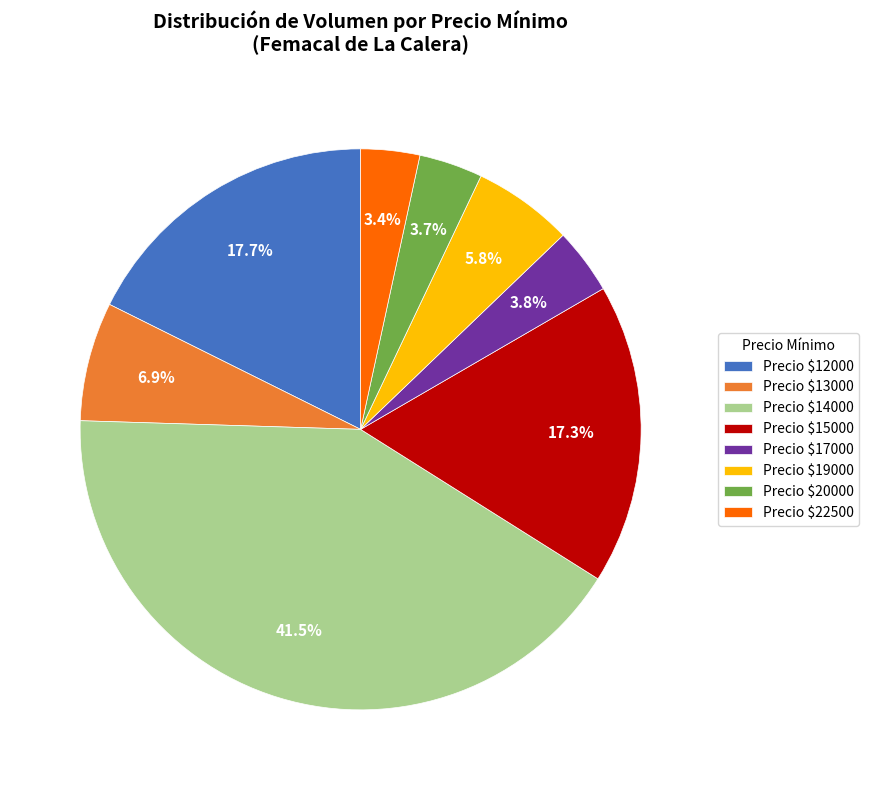

Is Precio $15000 the majority of the pie?

No